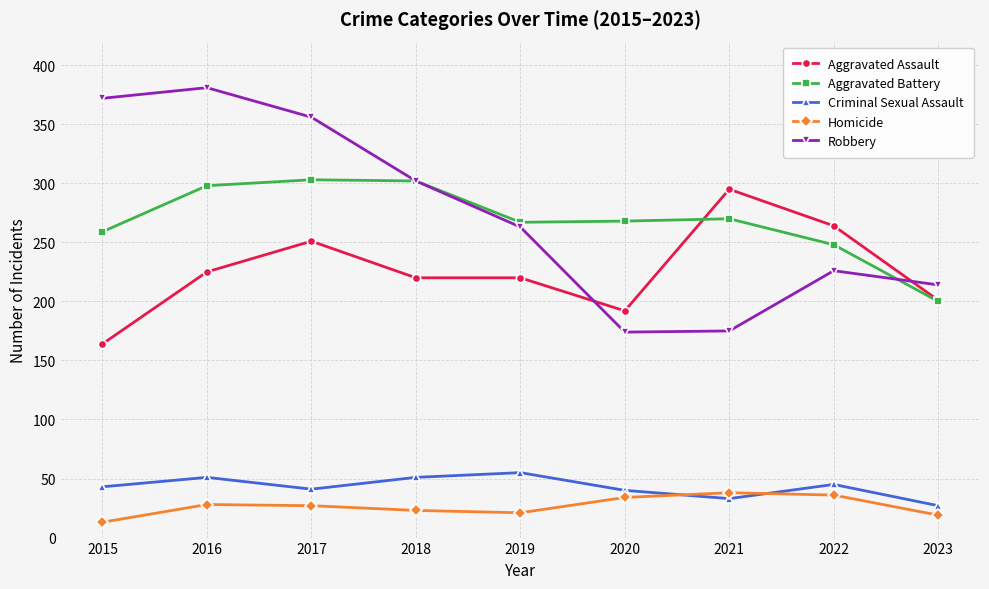

True or false: Aggravated Assault and Criminal Sexual Assault cross at least once.

False